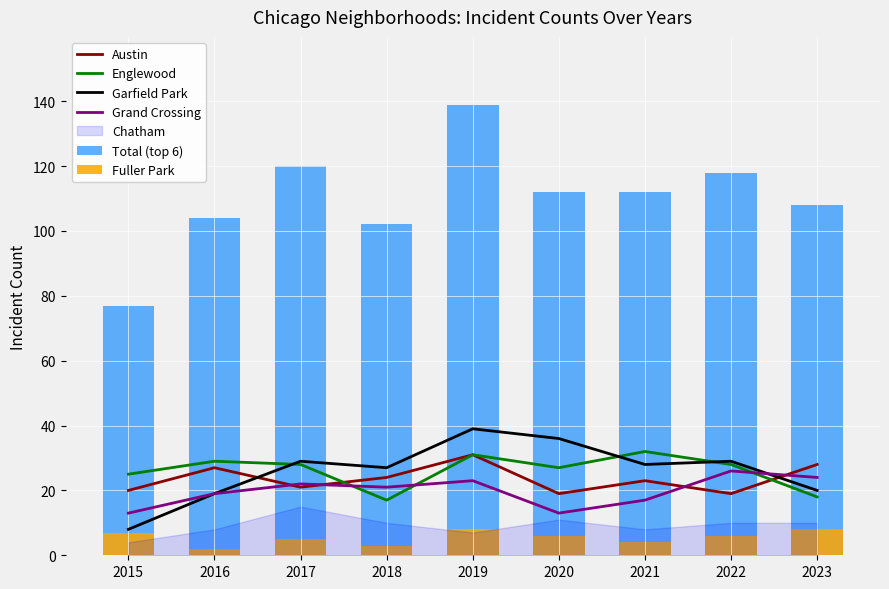

Rank the categories by Garfield Park value from lowest to highest.

2015, 2016, 2023, 2018, 2021, 2017, 2022, 2020, 2019